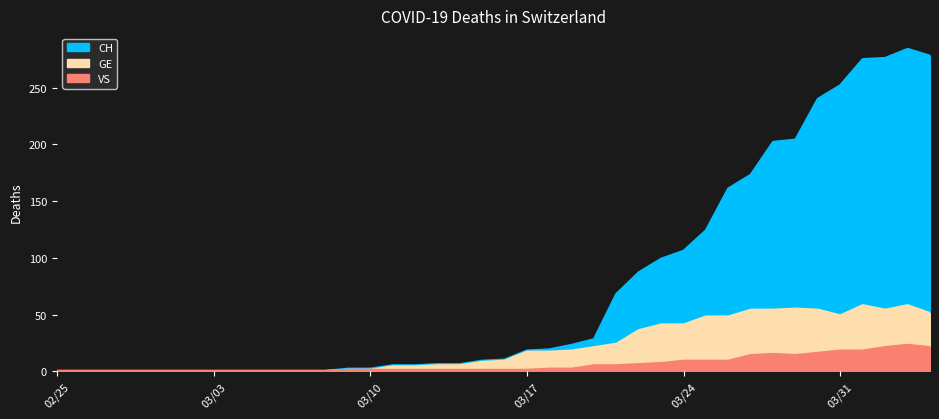

Which series has the largest total across all categories?

CH